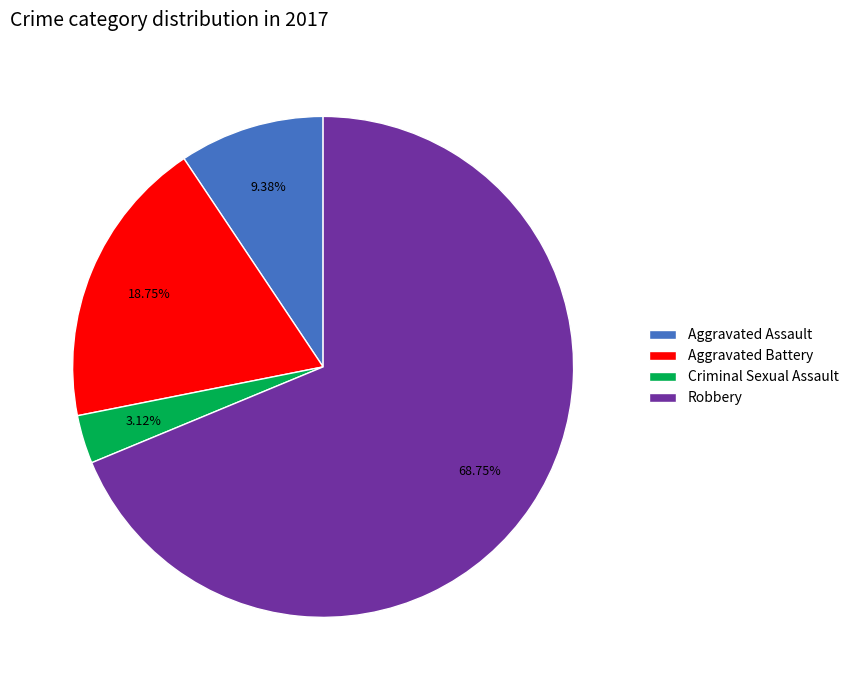

Is Robbery the majority of the pie?

Yes